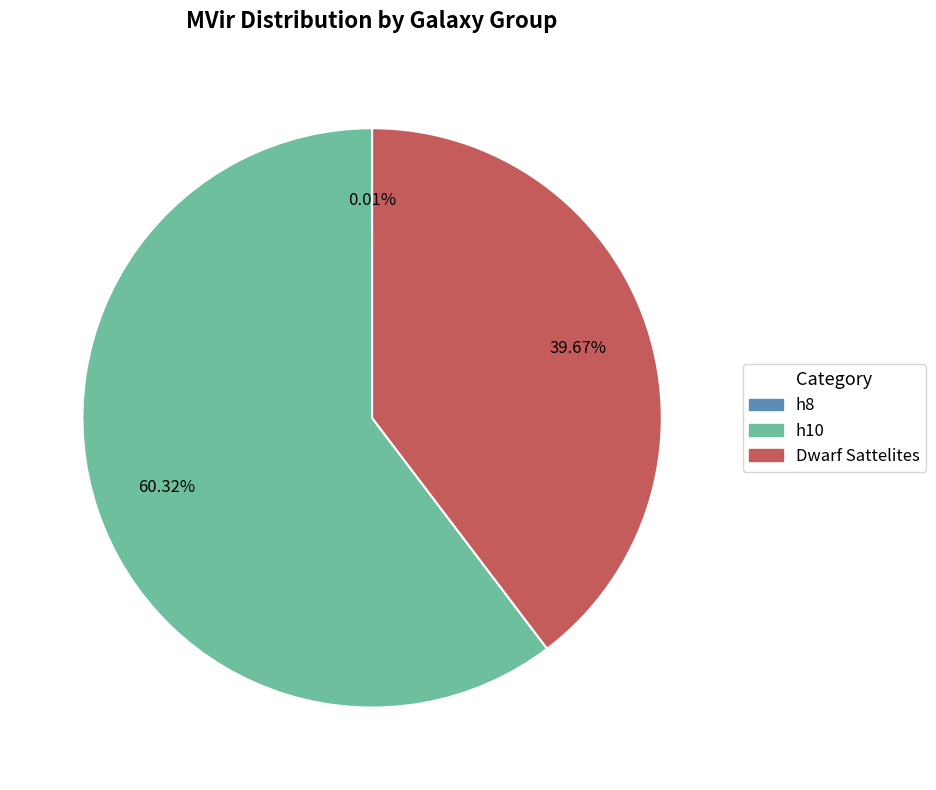

Does h10 represent more than half of the total?

Yes